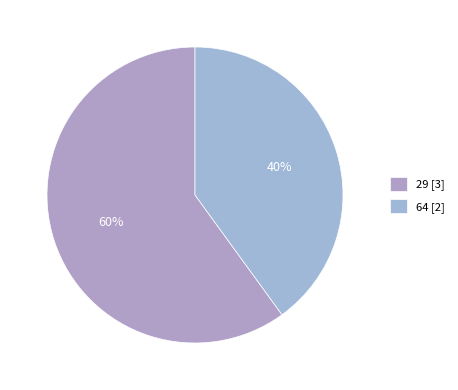

Which slice is the smallest?

64 [2]